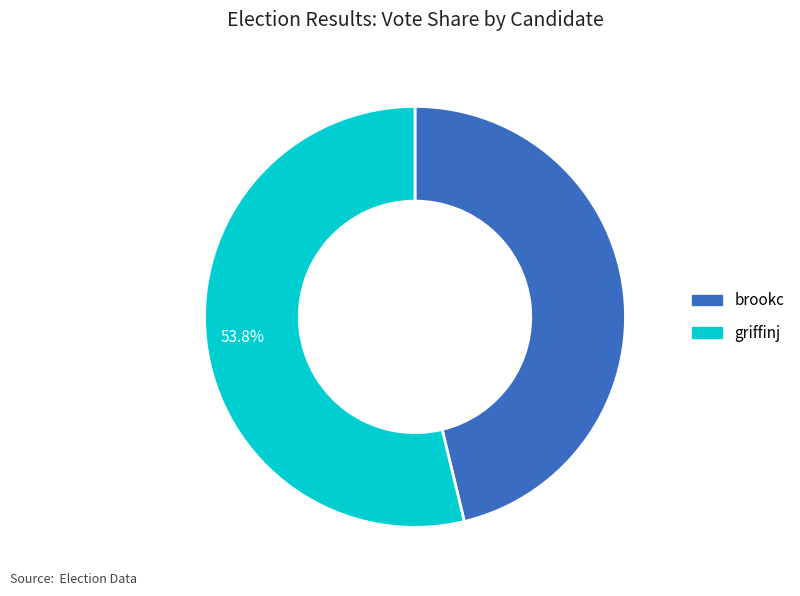

Rank the categories by value from highest to lowest.

griffinj, brookc